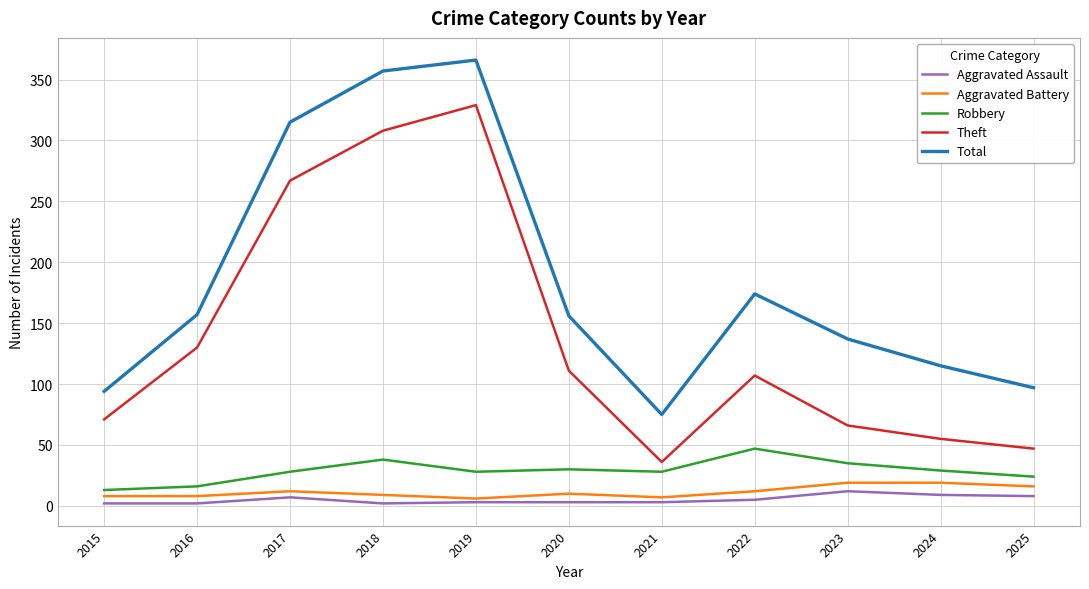

What are all the series names shown in the legend?

Aggravated Assault, Aggravated Battery, Robbery, Theft, Total